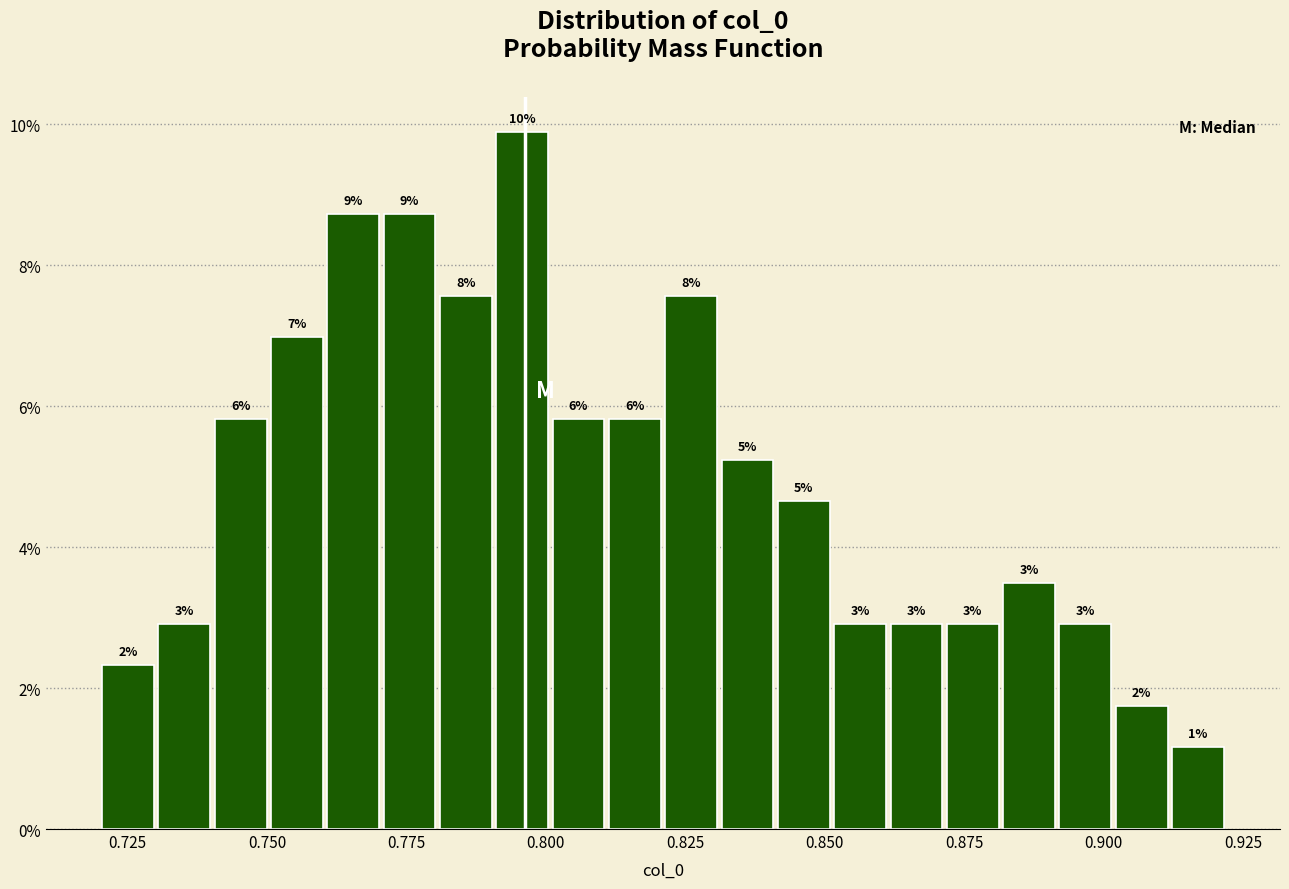

Around what value on the x-axis is the tallest bar? Give the approximate position of its centre, as read against the axis.

0.795